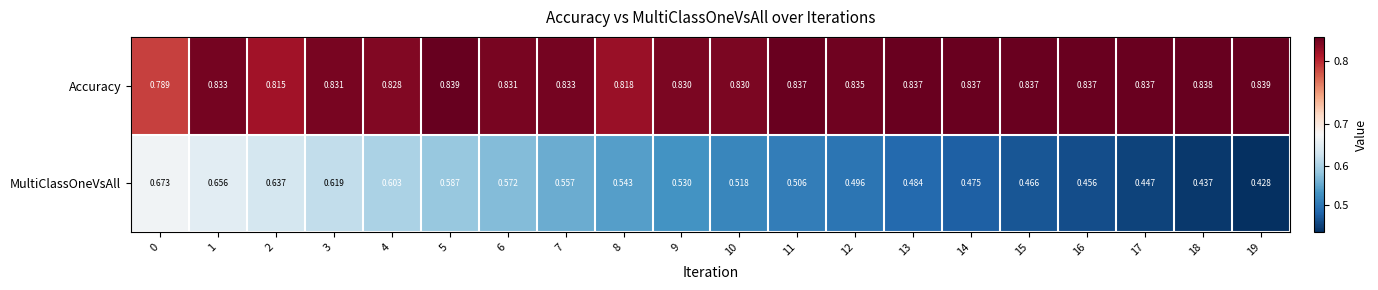

Between 10 and 14, which series saw the biggest shift?

MultiClassOneVsAll